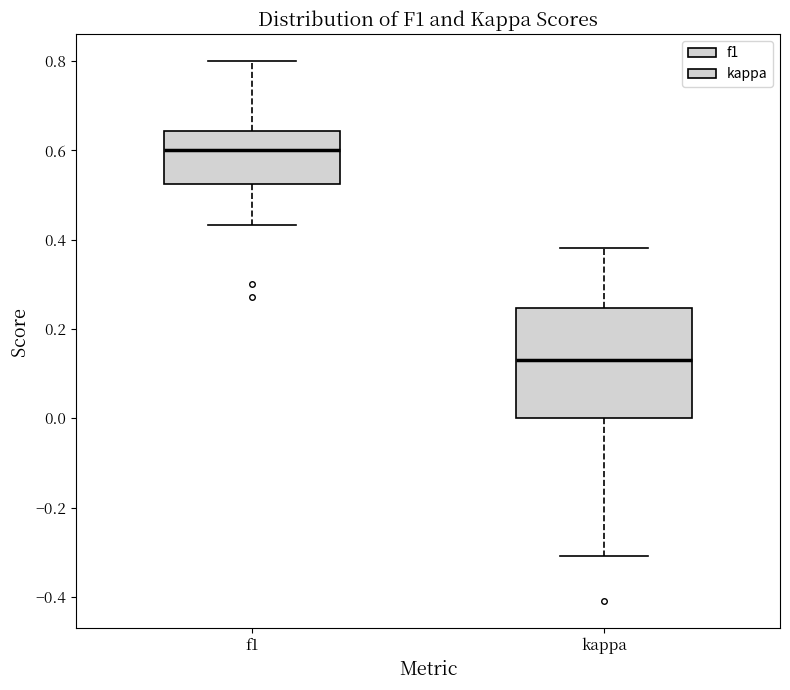

Reading left to right, transcribe this box plot: for each box, give where its median line is, the range the box spans, and where its two whiskers end, as read against the y-axis. The values are not printed on the chart, so give them approximately, as read against the axis.

f1: median 0.60, box 0.52 to 0.64, whiskers 0.44 to 0.80
kappa: median 0.14, box 0.00 to 0.24, whiskers -0.30 to 0.38